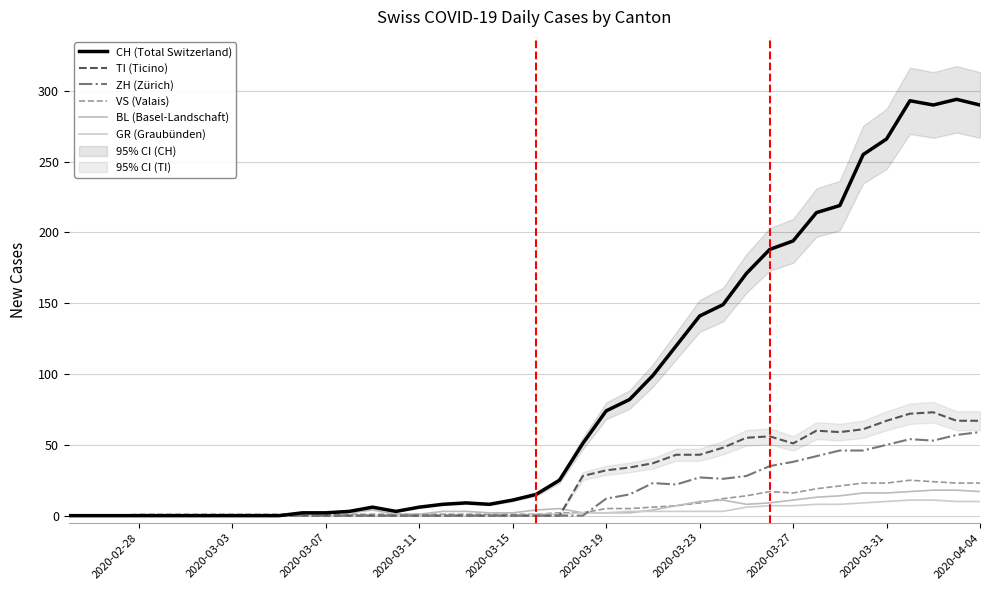

Count the number of data series in this chart.

6